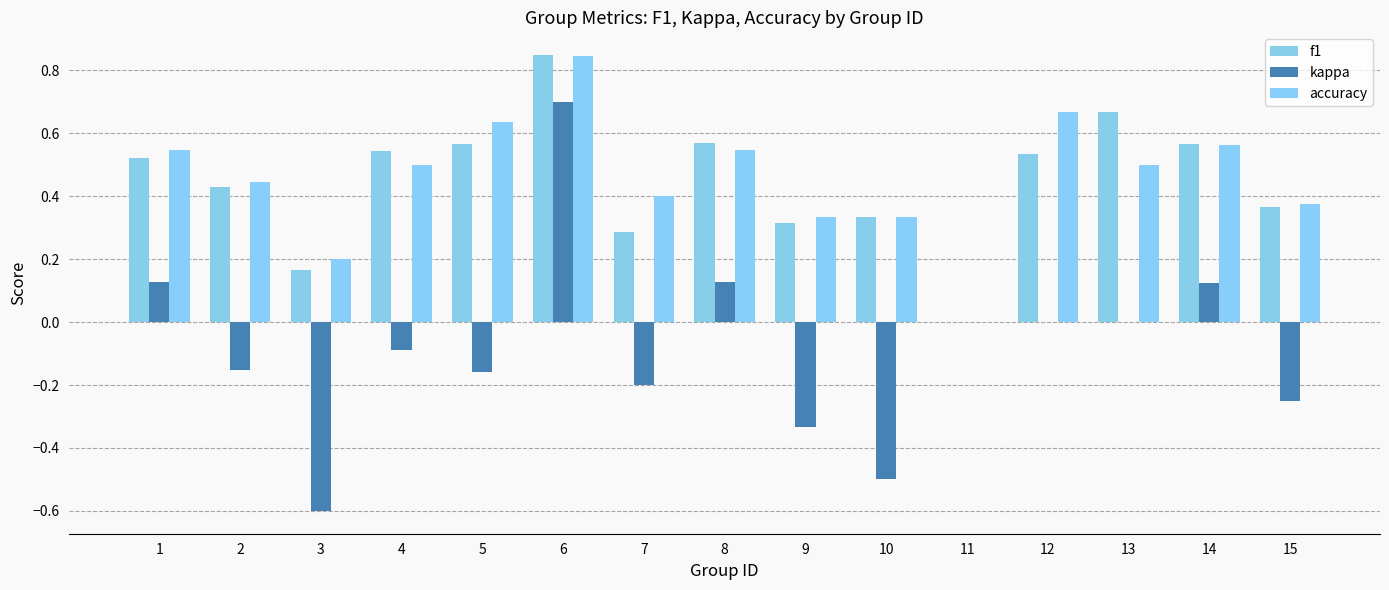

Reading left to right, extract all data points from this chart.

f1: 1=0.5	2=0.4	3=0.2	4=0.5	5=0.6	6=0.8	7=0.3	8=0.6	9=0.3	10=0.3	11=0.0	12=0.5	13=0.7	14=0.6	15=0.4
kappa: 1=0.1	2=-0.2	3=-0.6	4=-0.1	5=-0.2	6=0.7	7=-0.2	8=0.1	9=-0.3	10=-0.5	11=0.0	12=0.0	13=0.0	14=0.1	15=-0.2
accuracy: 1=0.5	2=0.4	3=0.2	4=0.5	5=0.6	6=0.8	7=0.4	8=0.5	9=0.3	10=0.3	11=0.0	12=0.7	13=0.5	14=0.6	15=0.4